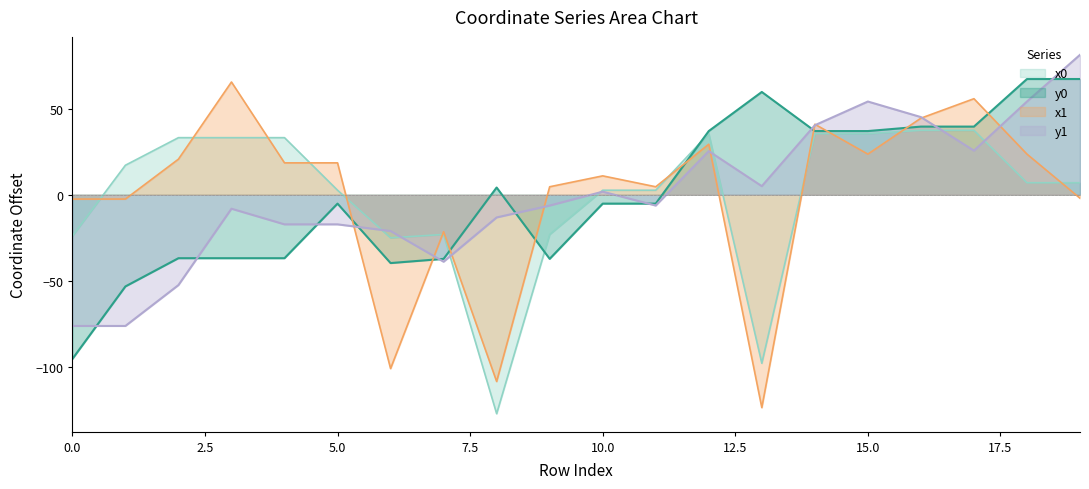

Rank the series at 2 from highest to lowest value.

x0, x1, y0, y1